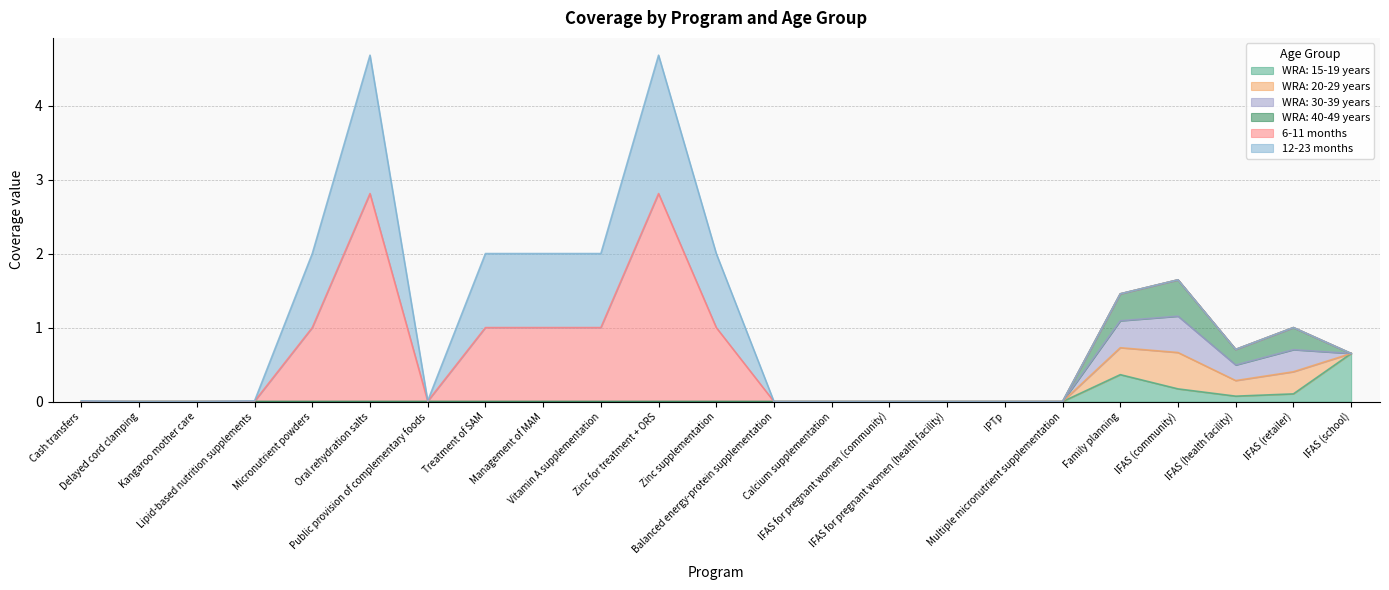

The value of WRA: 20-29 years at Lipid-based nutrition supplements is 0.2. True or false?

False